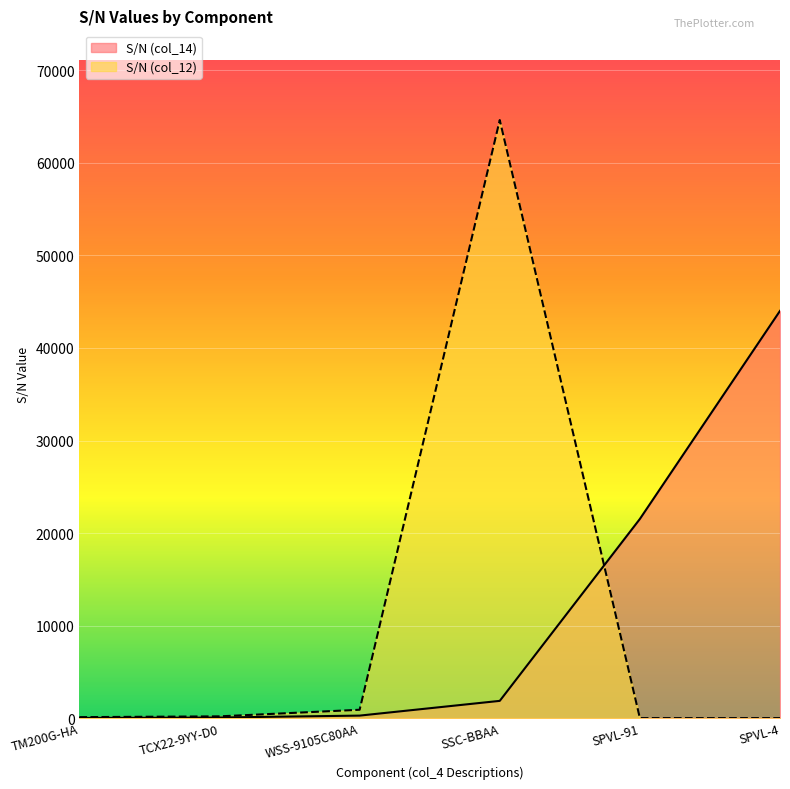

List the series in order of their peak value, highest first.

S/N (col_12), S/N (col_14)